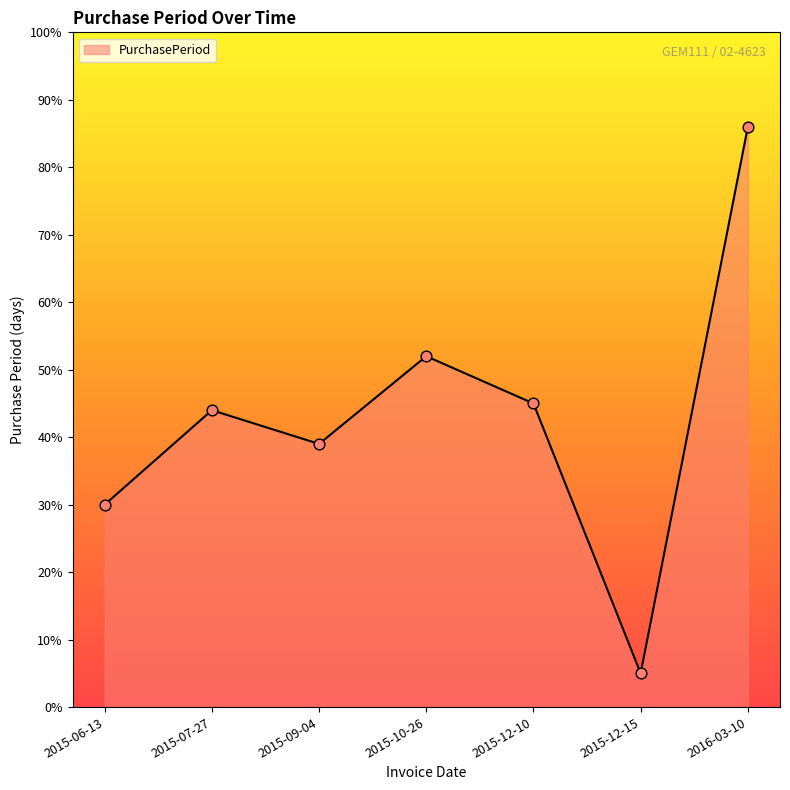

Approximately how many times larger is the value at 2015-07-27 compared to 2015-09-04?

1.1